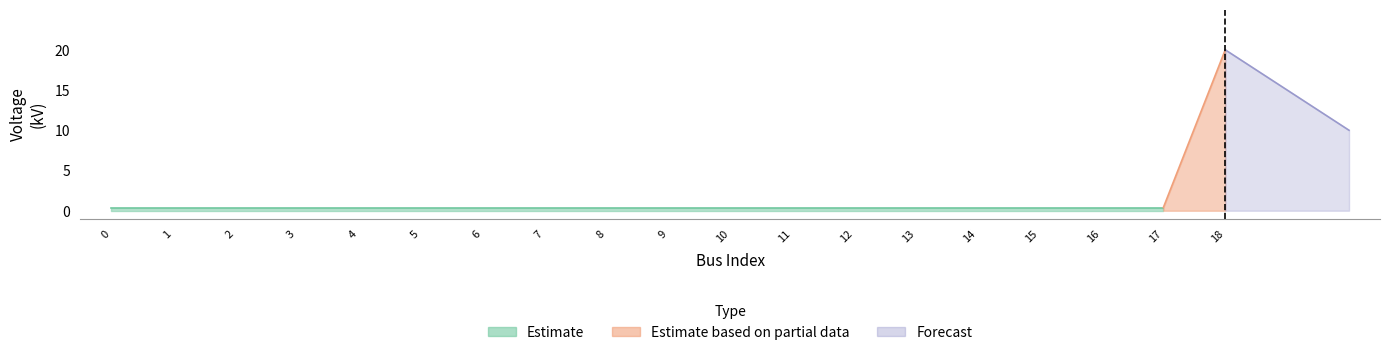

What is the sum of the values at 7 and 6?

0.8